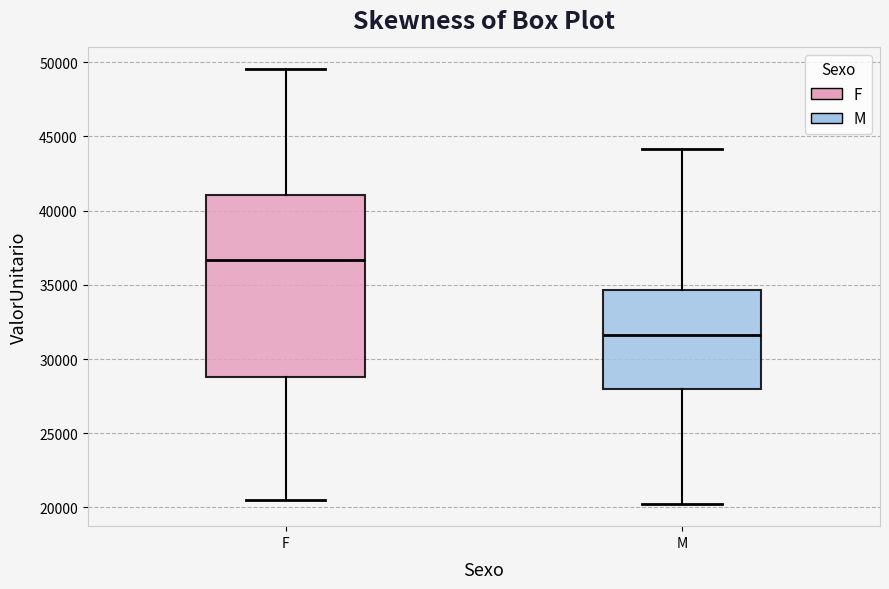

Where does the median line of the box for M sit on the y-axis? The values are not printed on the chart, so give them approximately, as read against the axis.

31500